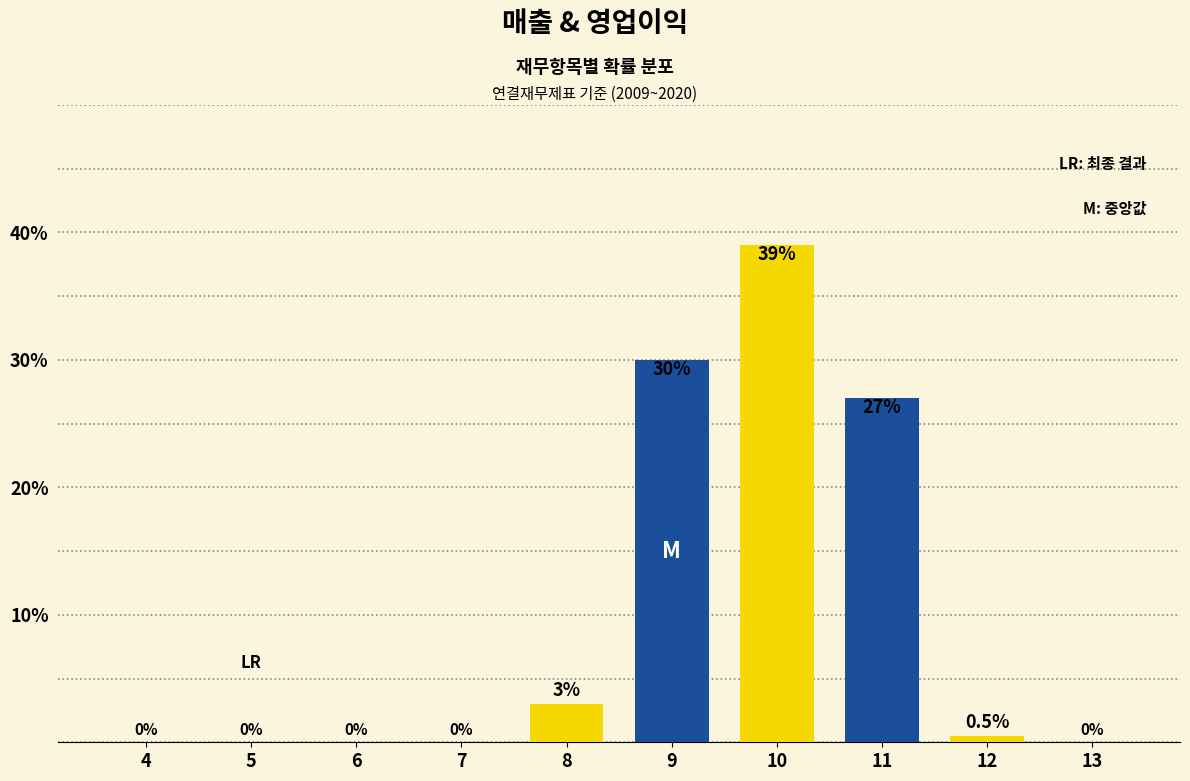

Reading left to right, list all the values displayed in this chart.

4=0.0	5=0.0	6=0.0	7=0.0	8=3.0	9=30.0	10=39.0	11=27.0	12=0.5	13=0.0